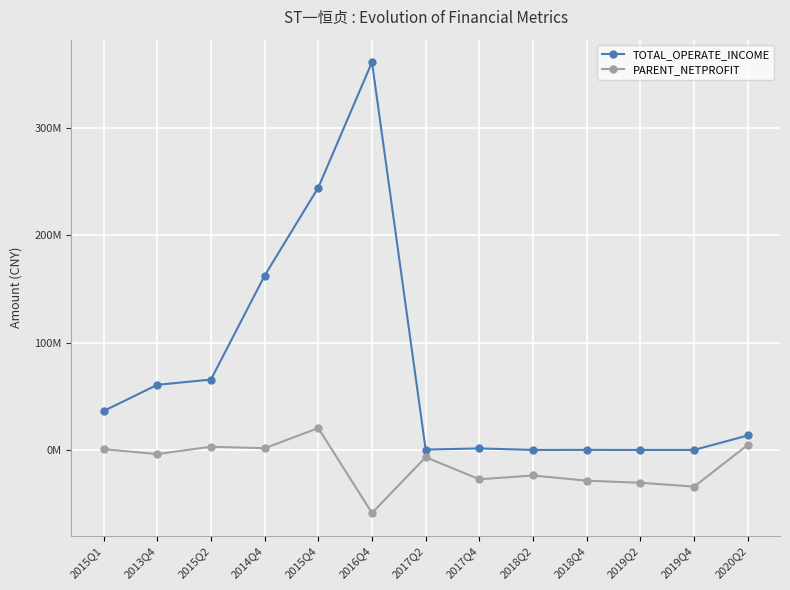

What are all the series names shown in the legend?

TOTAL_OPERATE_INCOME, PARENT_NETPROFIT